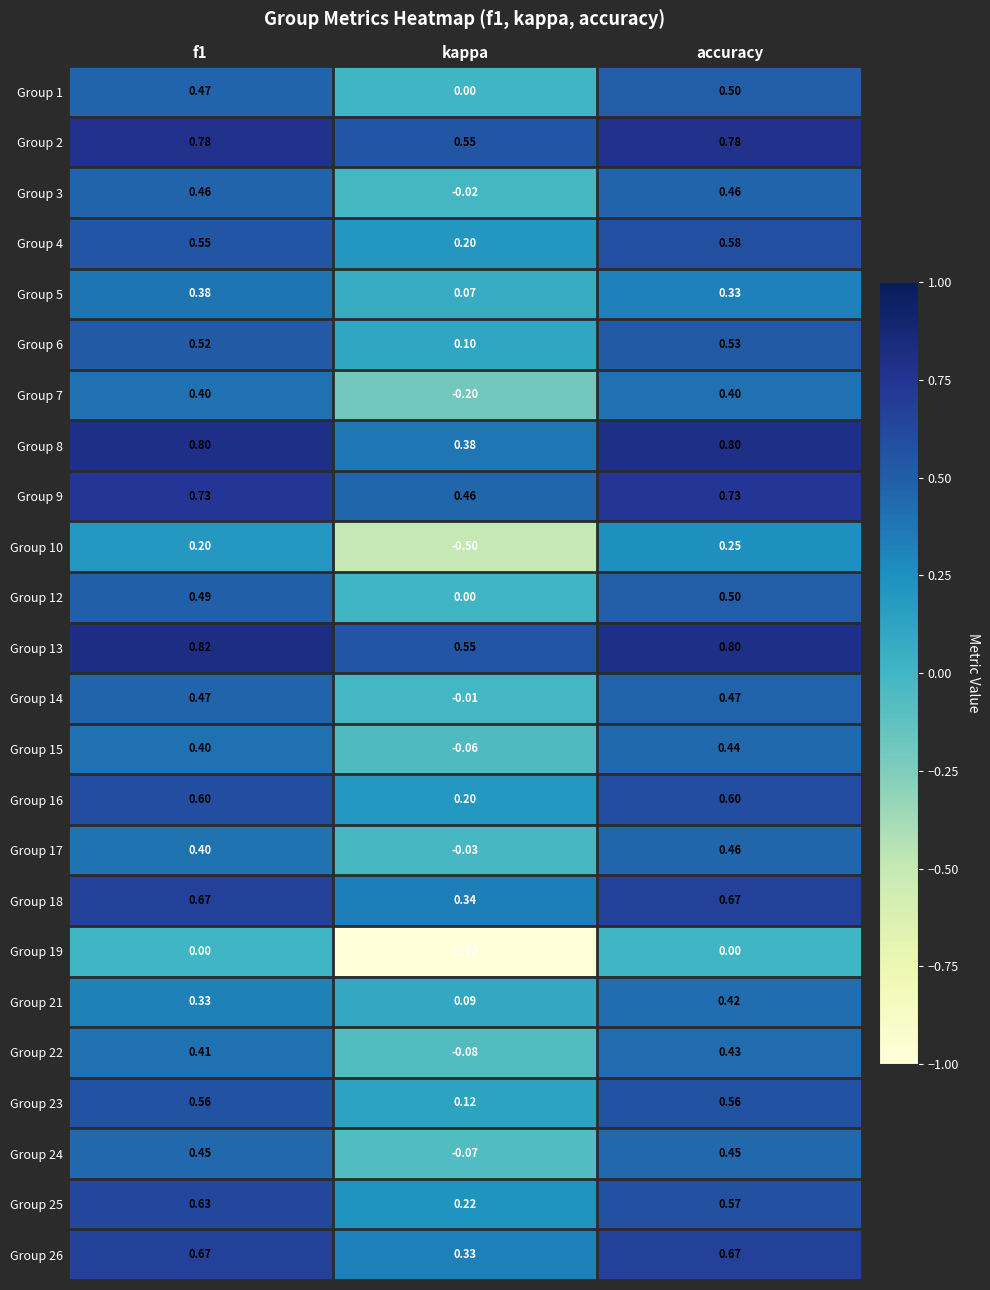

What is the difference between the highest and lowest values at f1?

0.8